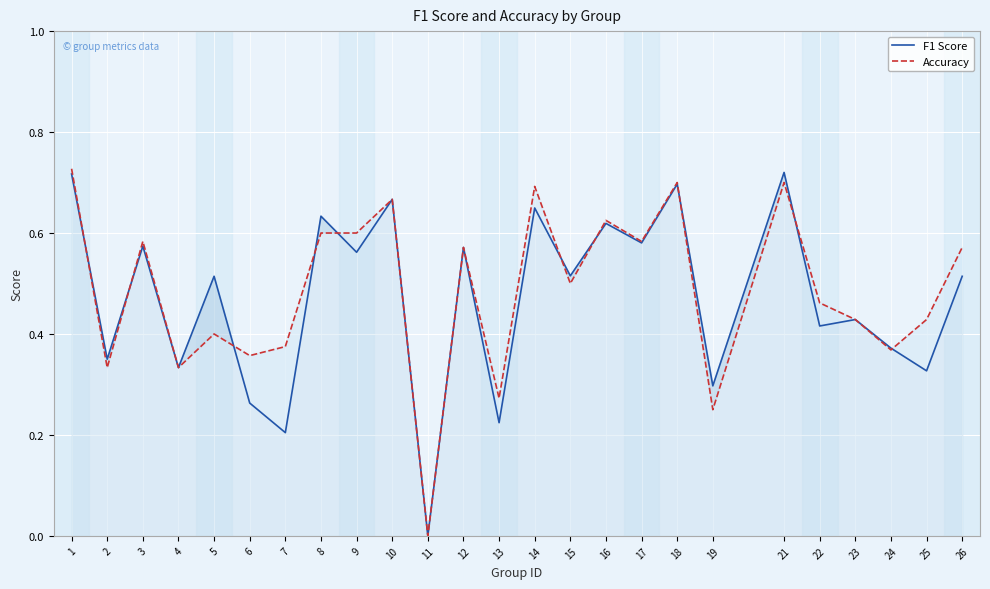

What is the difference between the maximum and second lowest values in the Accuracy series?

0.5